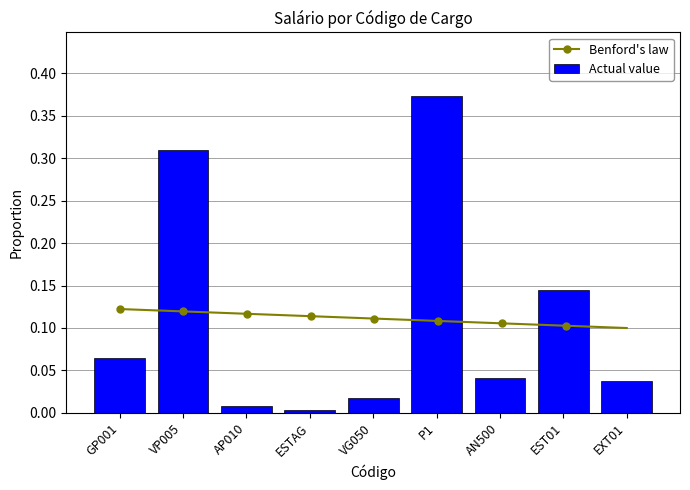

List the labels in order of value, largest first.

P1, VP005, EST01, GP001, AN500, EXT01, VG050, AP010, ESTAG